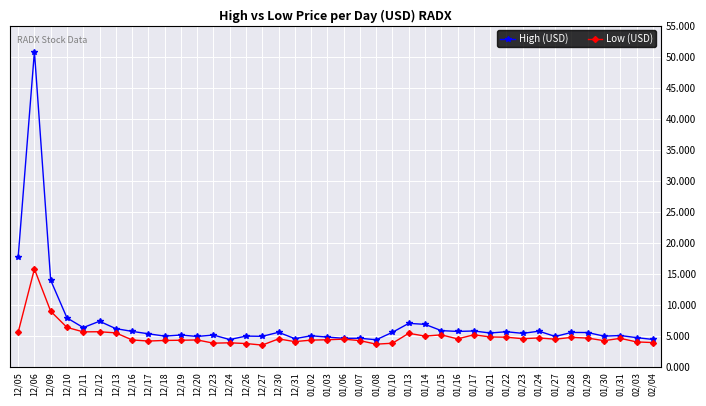

The value of High (USD) at 12/24 is 6.9. True or false?

False